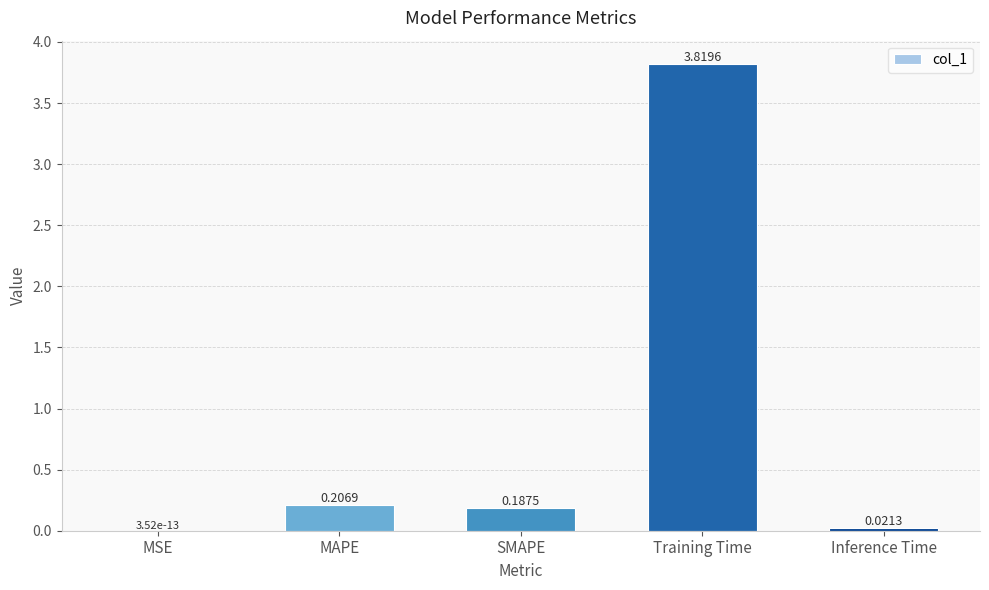

What is the change in value from SMAPE to Training Time?

+3.6